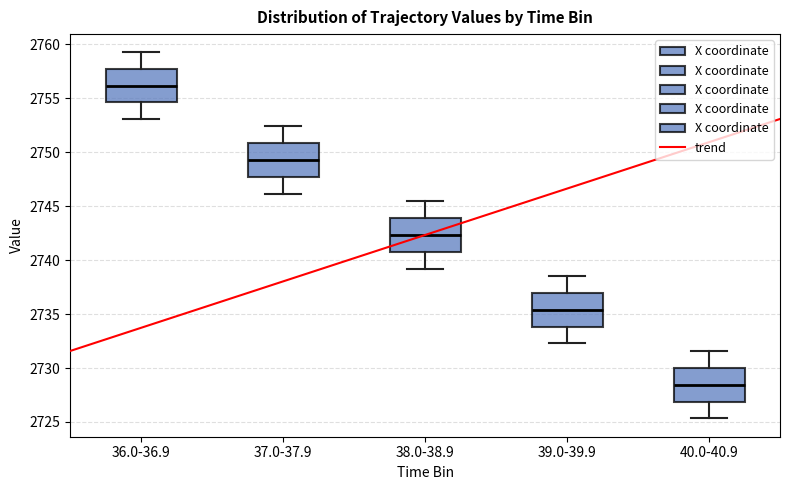

Where is the upper edge of the box for 39.0-39.9 on the y-axis? The values are not printed on the chart, so give them approximately, as read against the axis.

2737.0